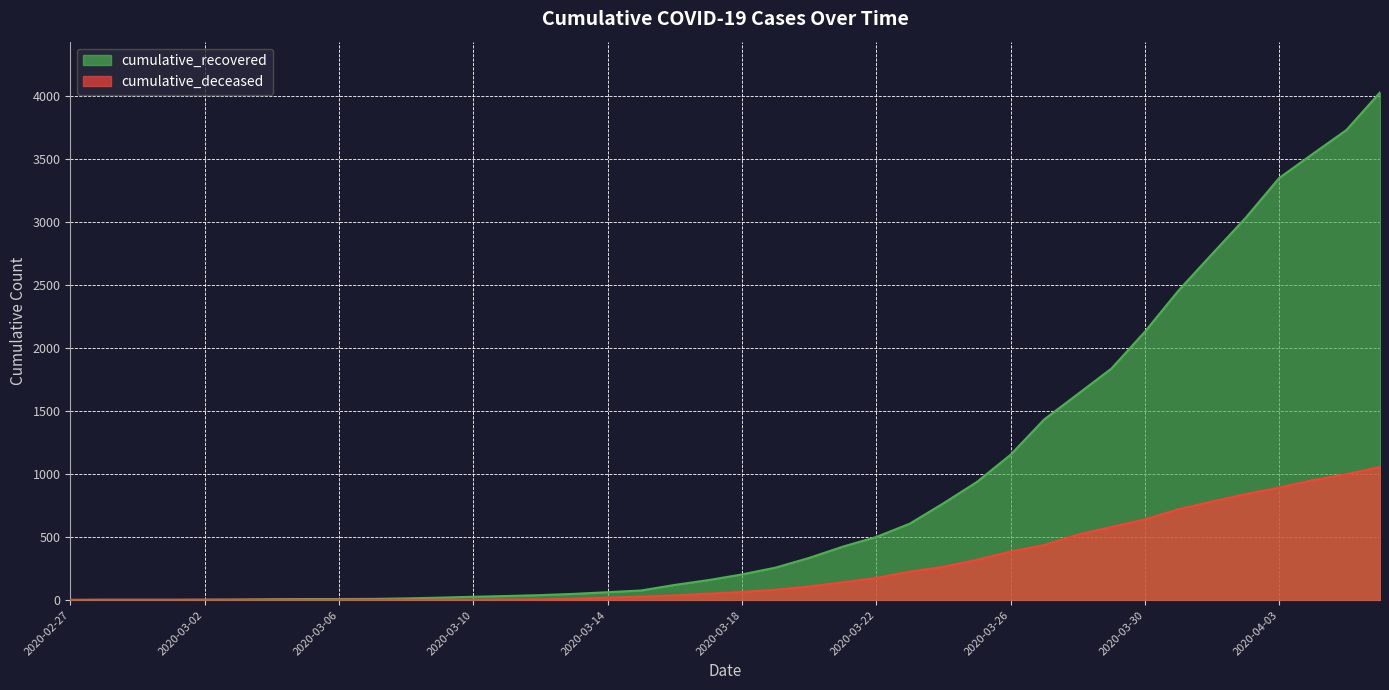

At which category is the sum across all series the highest?

2020-04-06